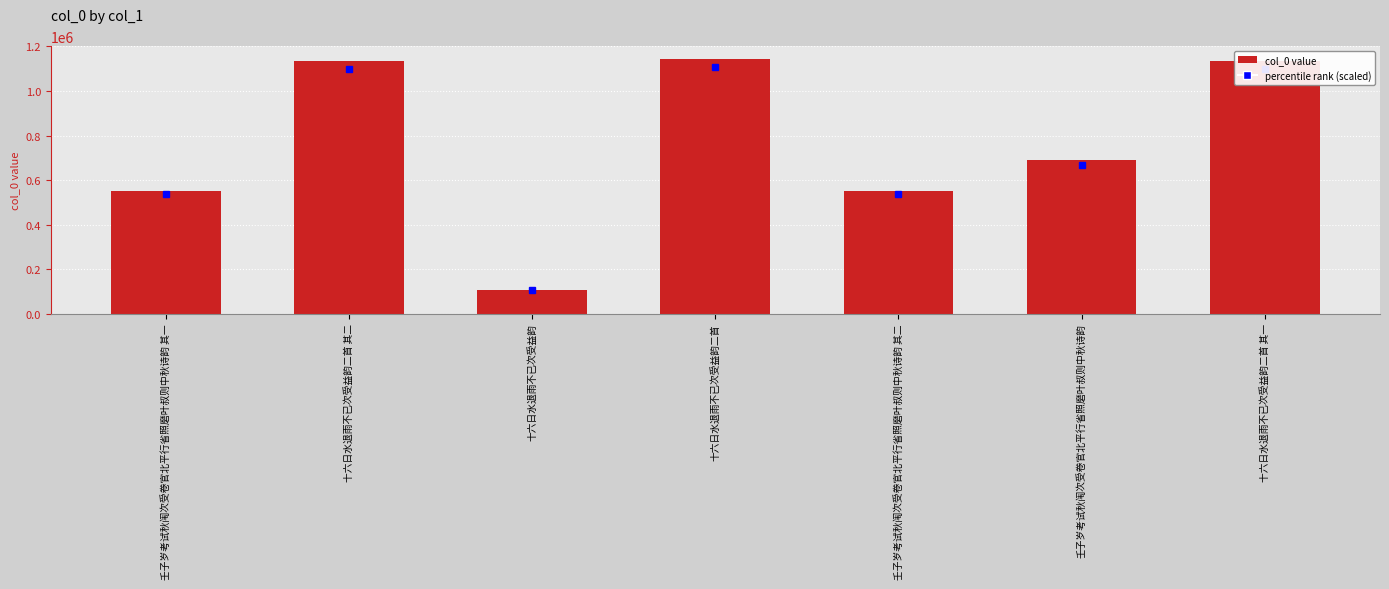

Does the chart contain stacked bars?

No